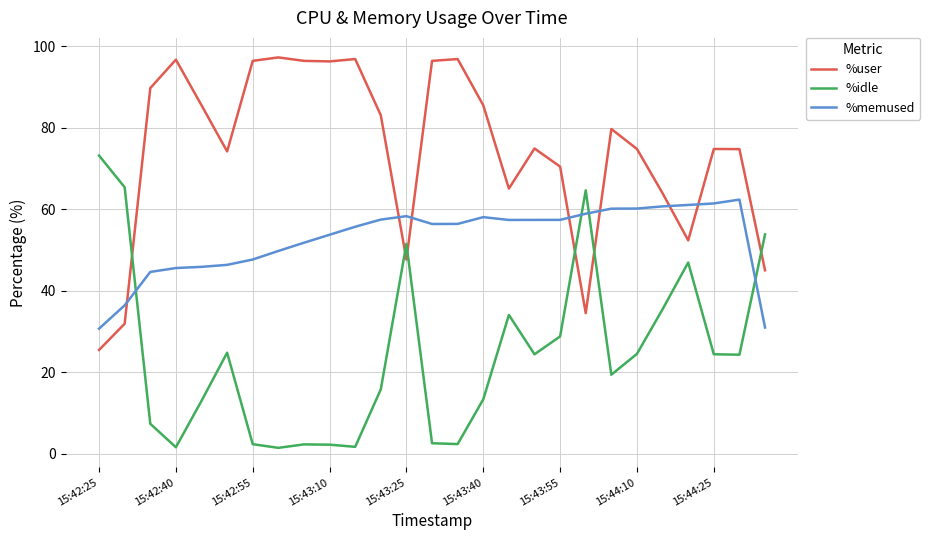

What is the maximum value shown in the chart?

97.3